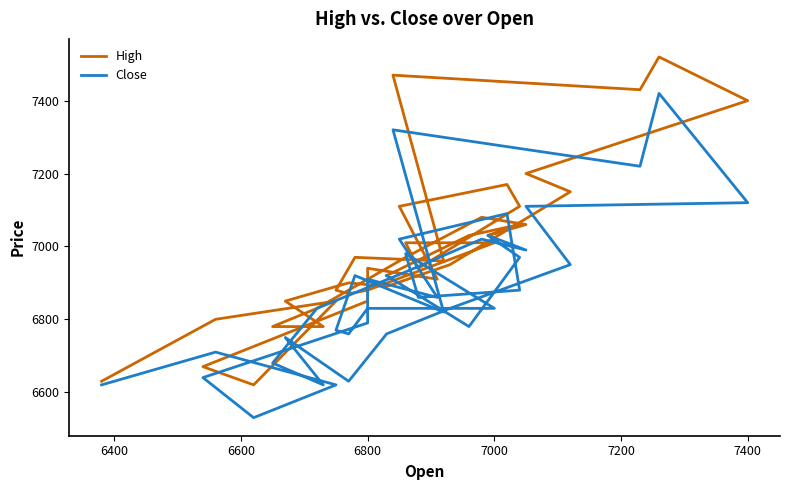

At which category does High reach its first local peak?

6600